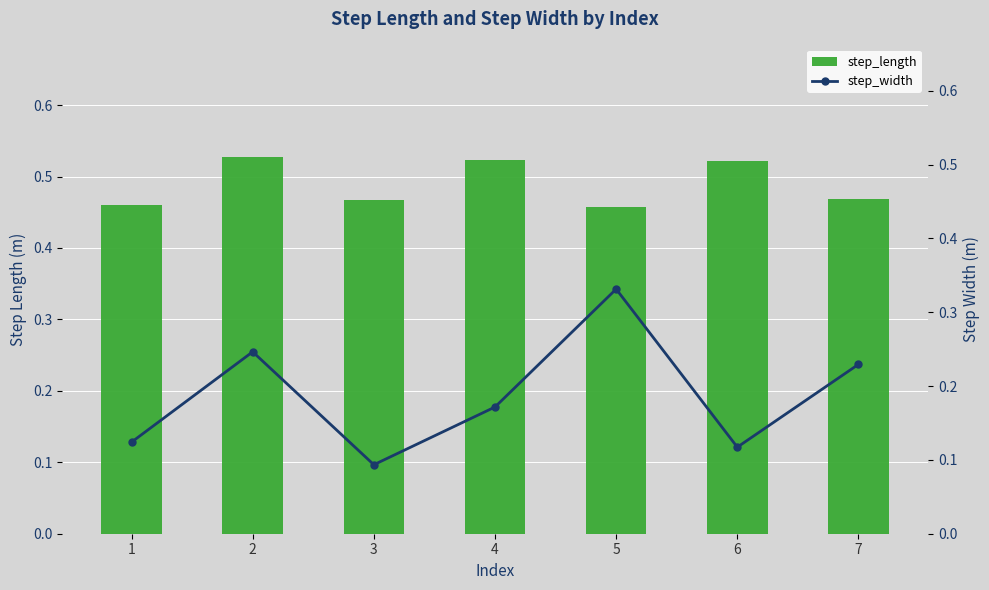

List the series in order of their overall mean, lowest first.

step_width, step_length